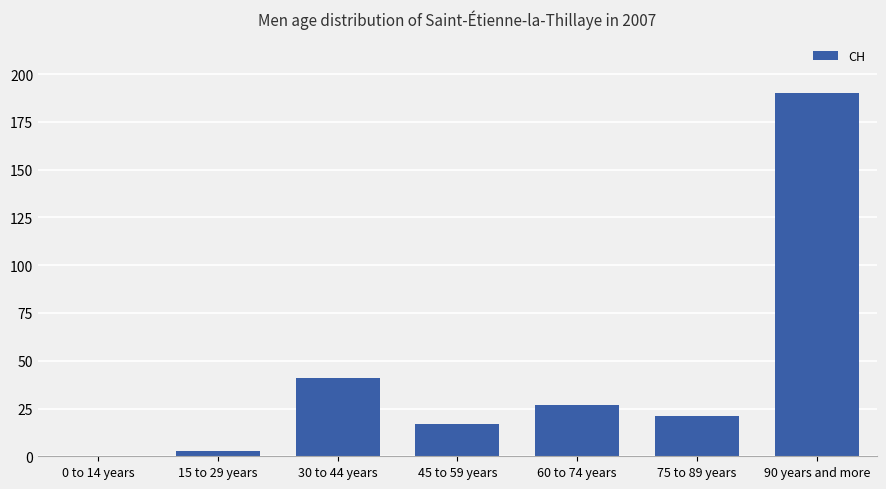

Which label corresponds to the largest value in the chart?

90 years and more